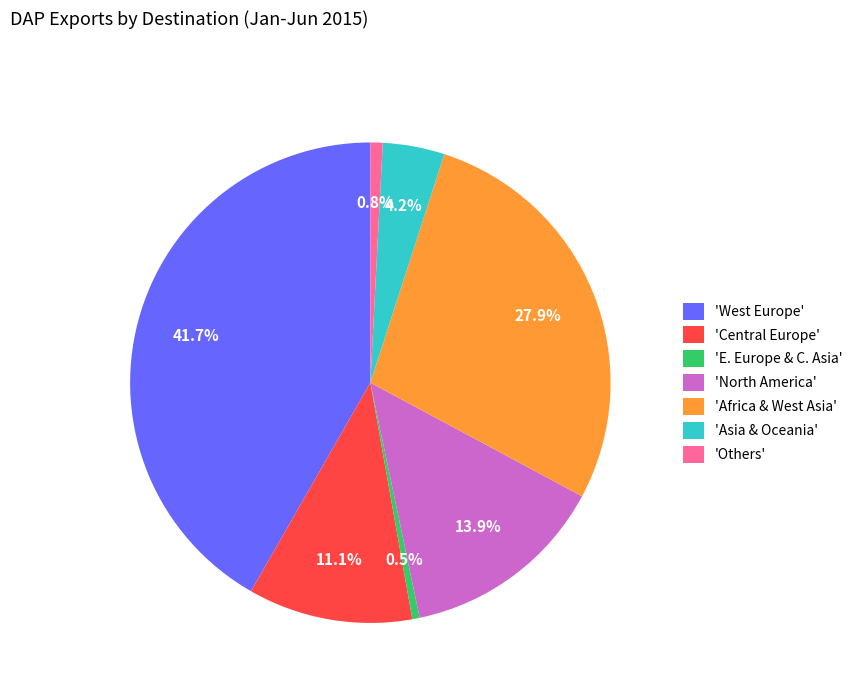

What percentage is NOT represented by 'Asia & Oceania'?

95.8%